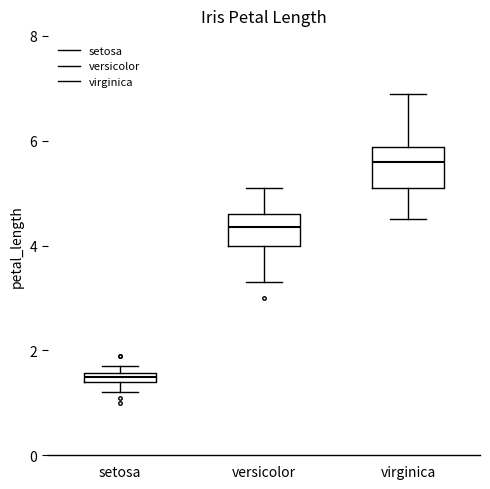

Which box's median line is the lowest?

setosa